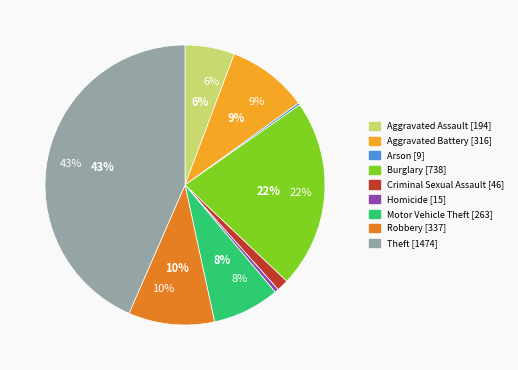

To the nearest percent, what is the difference between the Robbery and Burglary slice percentages?

12%